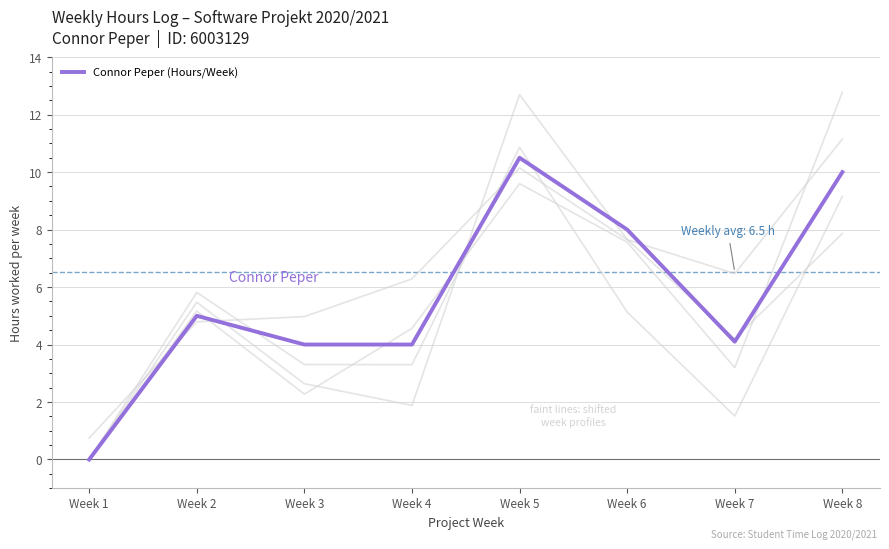

How many values are above zero?

7